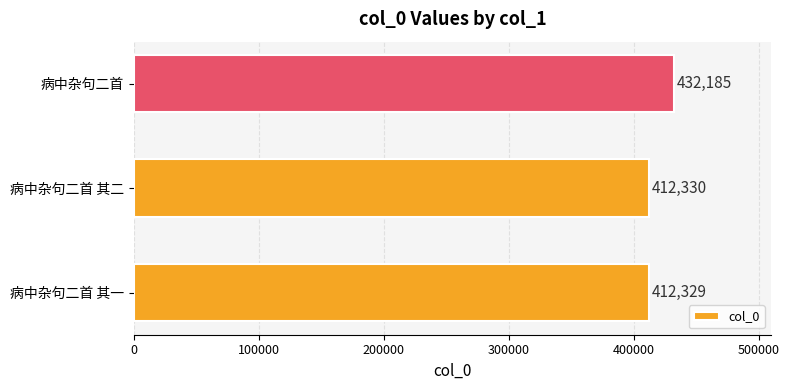

What is the change in value from 病中杂句二首 其一 to 病中杂句二首 其二?

+1